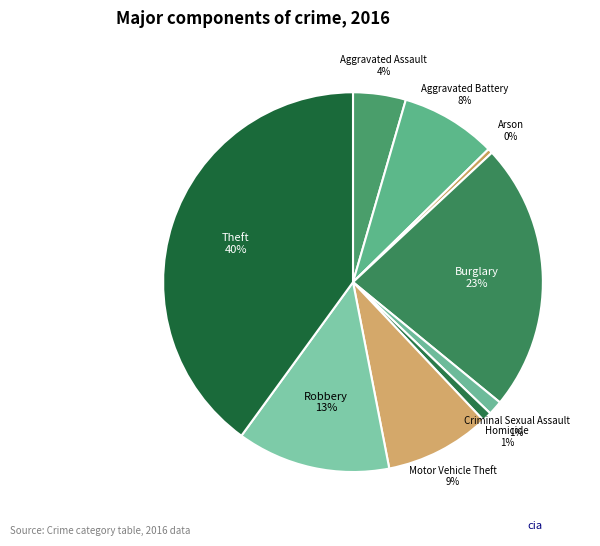

To the nearest percent, what percentage of the pie is Robbery?

13%